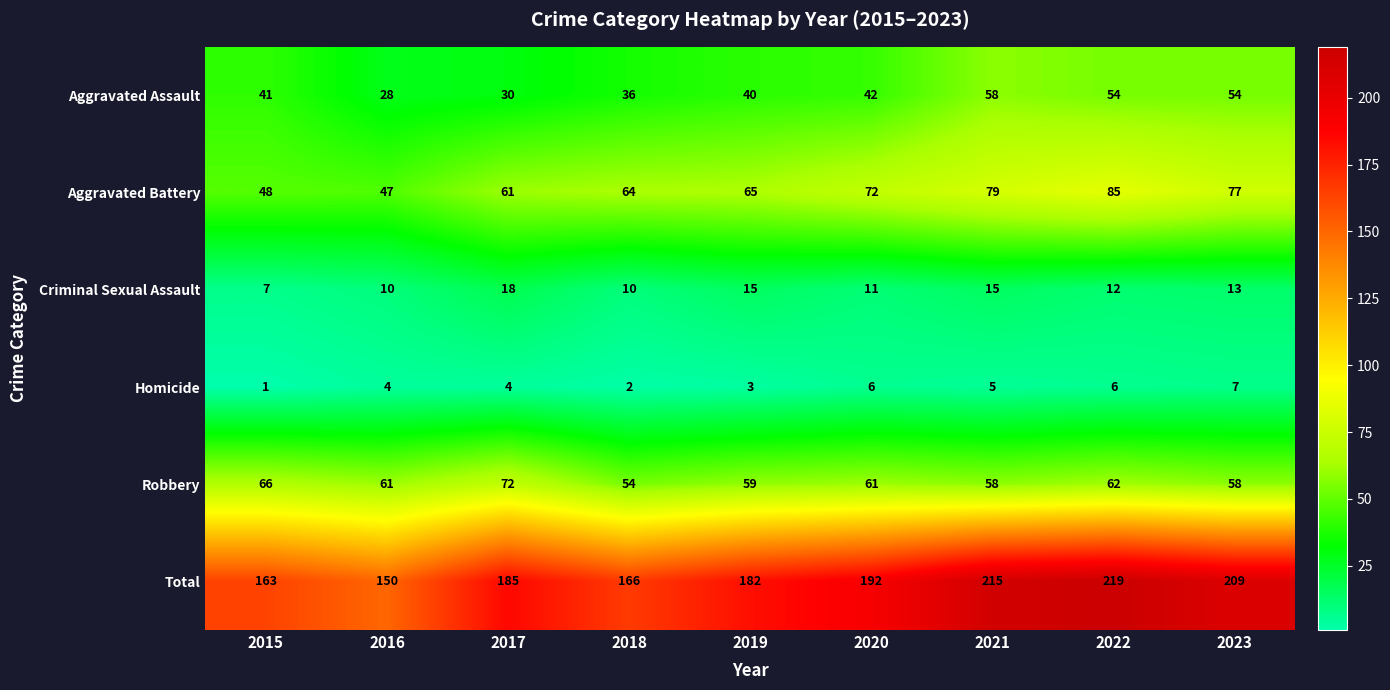

Where does the Robbery series first go above 61?

2015